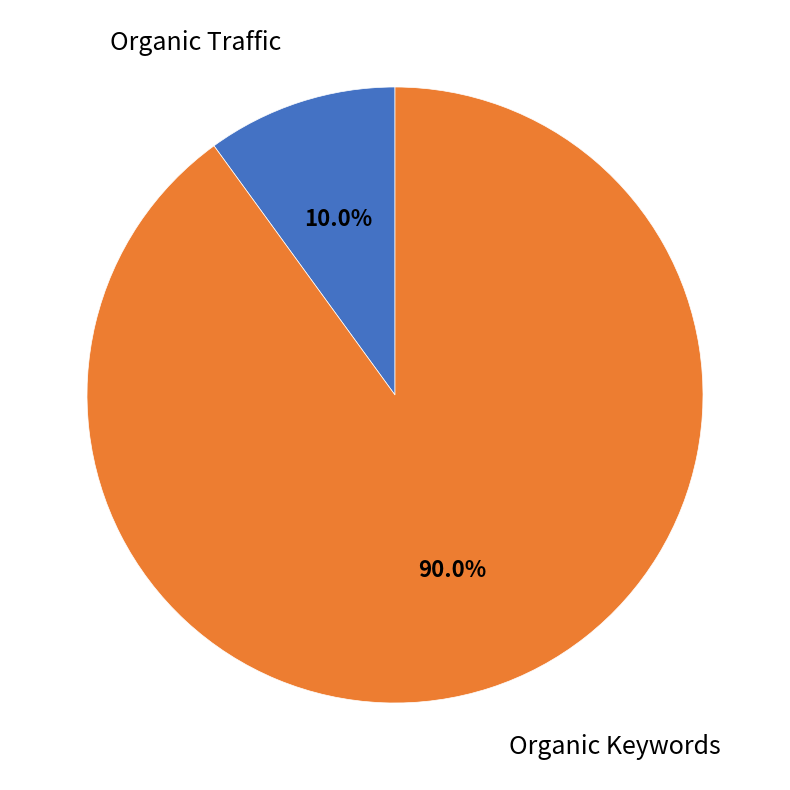

Does any single category account for the majority?

Yes